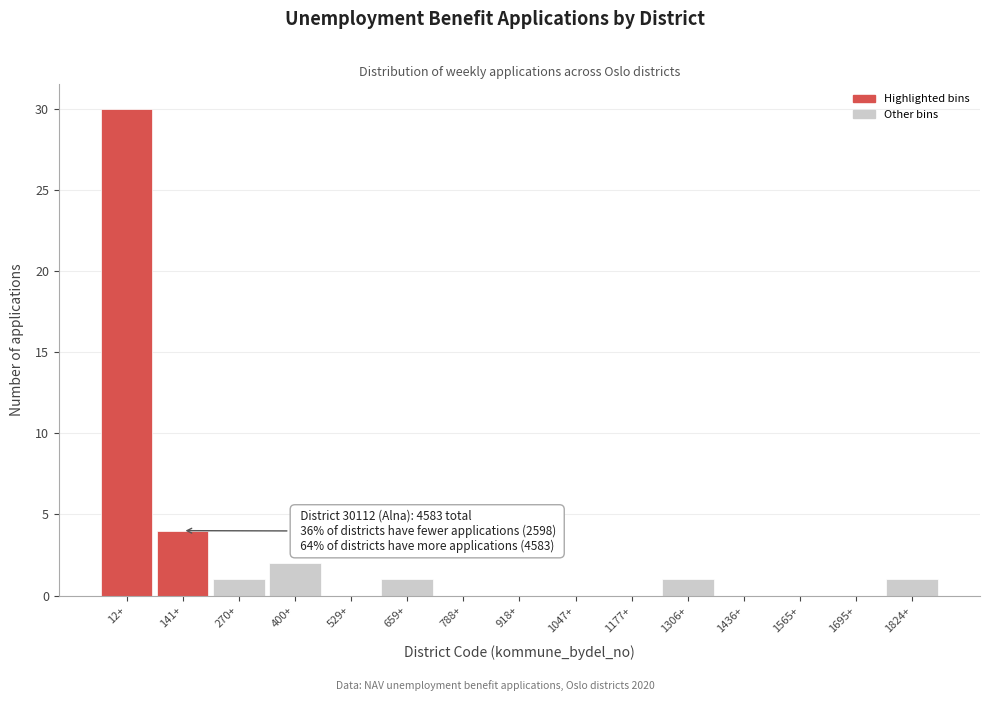

Reading left to right, extract all data points from this chart.

12+=30	141+=4	270+=1	400+=2	529+=0	659+=1	788+=0	918+=0	1047+=0	1177+=0	1306+=1	1436+=0	1565+=0	1695+=0	1824+=1